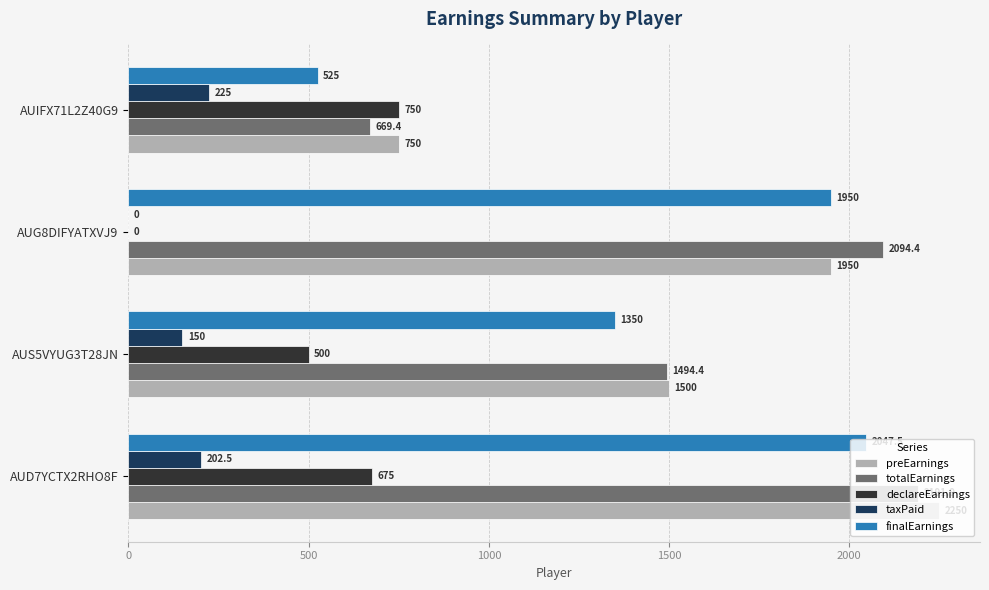

How many positive values does the declareEarnings series have?

3